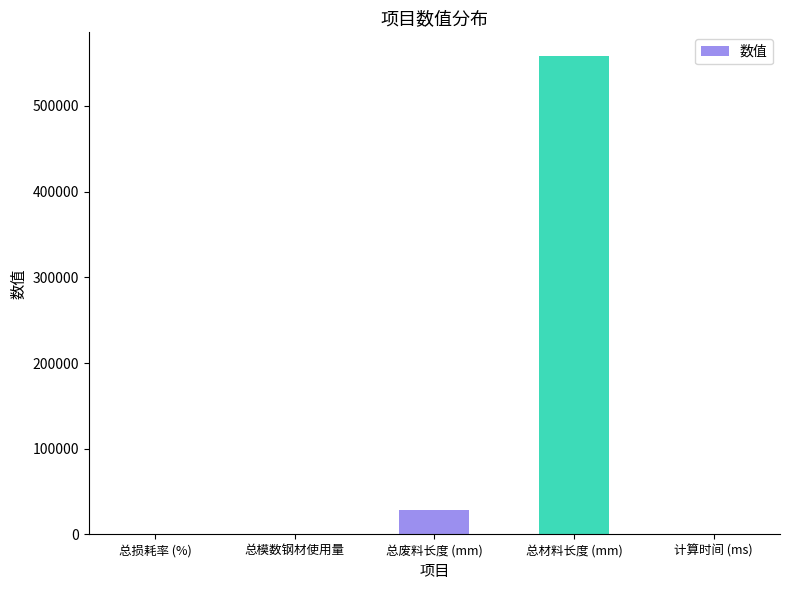

True or false: the data shows 158359.9 at 总材料长度 (mm).

False